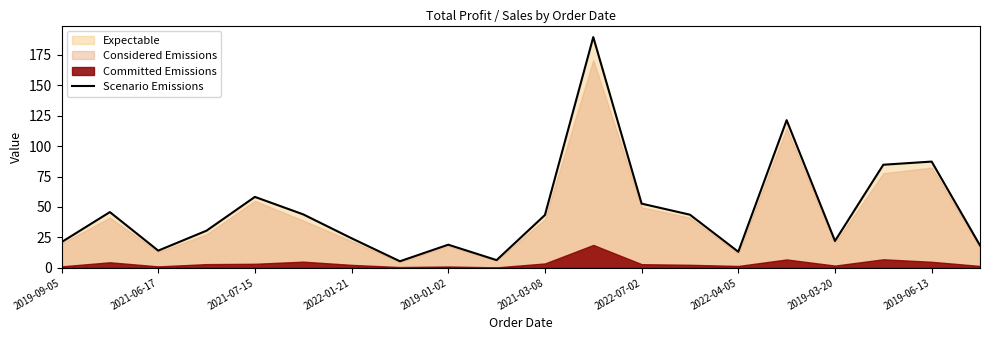

How many lines are shown in the chart?

1